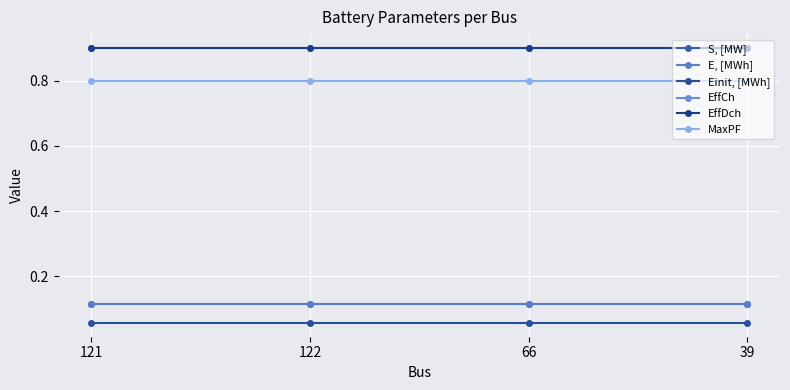

Does the chart have visible grid lines?

Yes